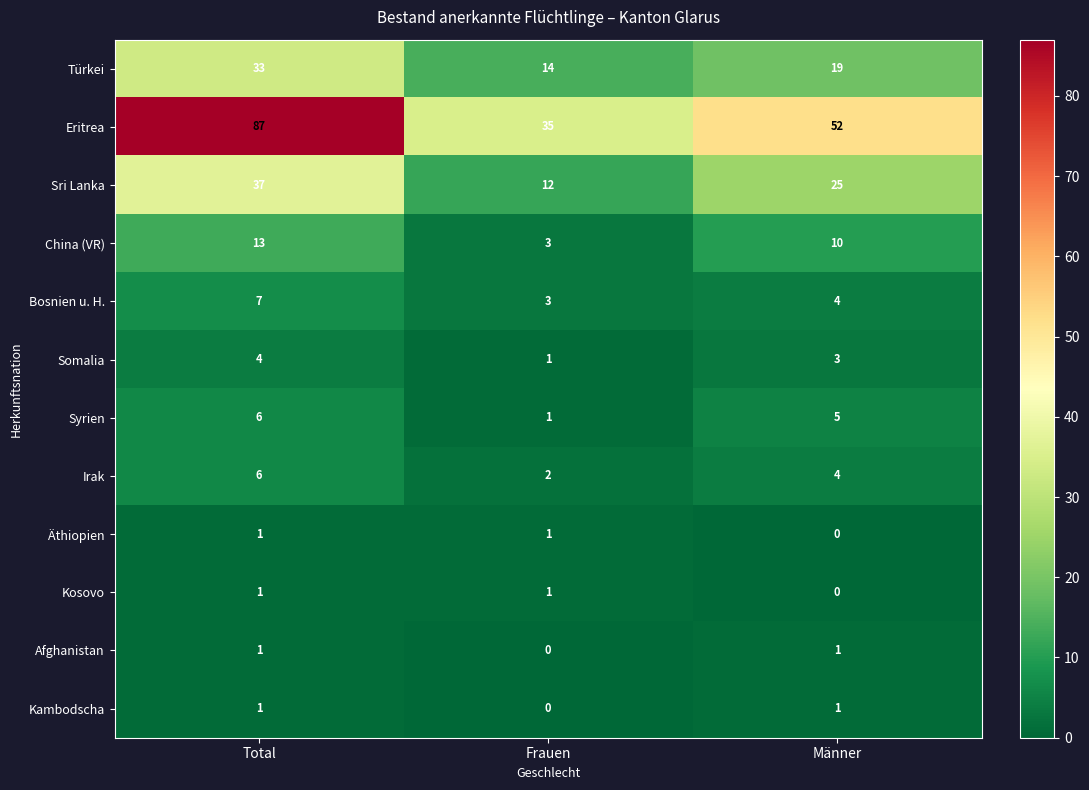

At which label is Türkei closest to 23?

Männer